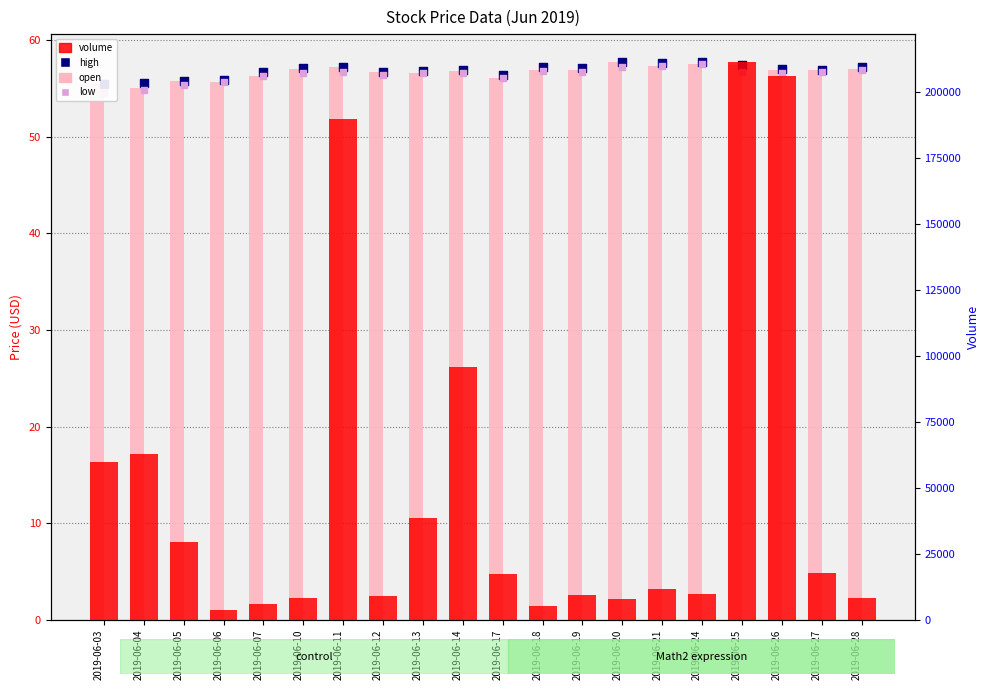

Which series has the largest total across all categories?

volume